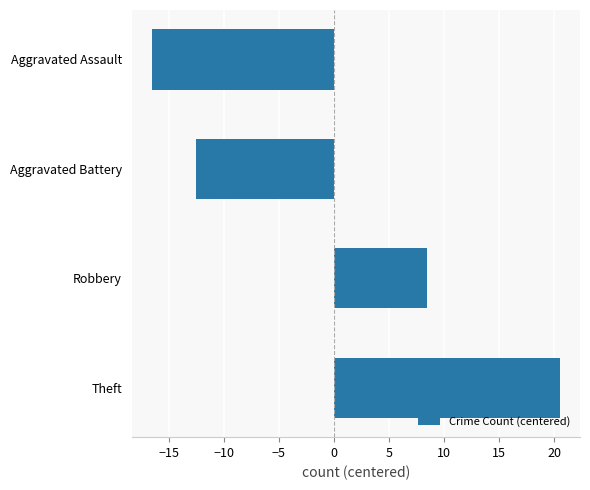

True or false: the data shows 8.5 at Robbery.

True